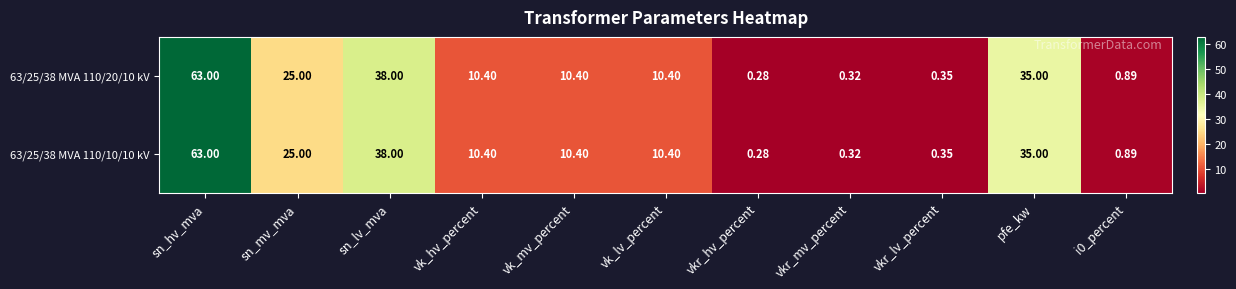

At which category does the chart reach its minimum across all series?

vkr_hv_percent